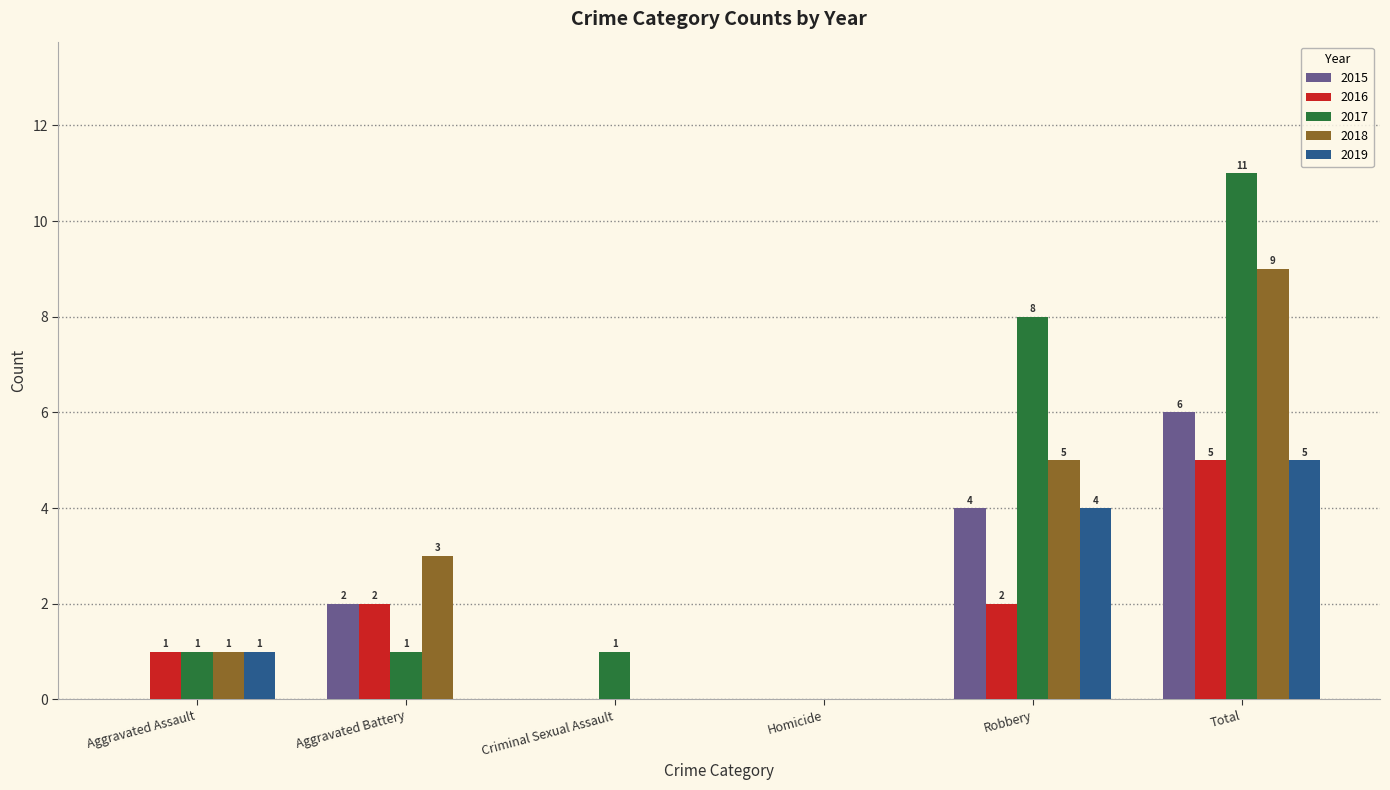

Count the number of data series in this chart.

5